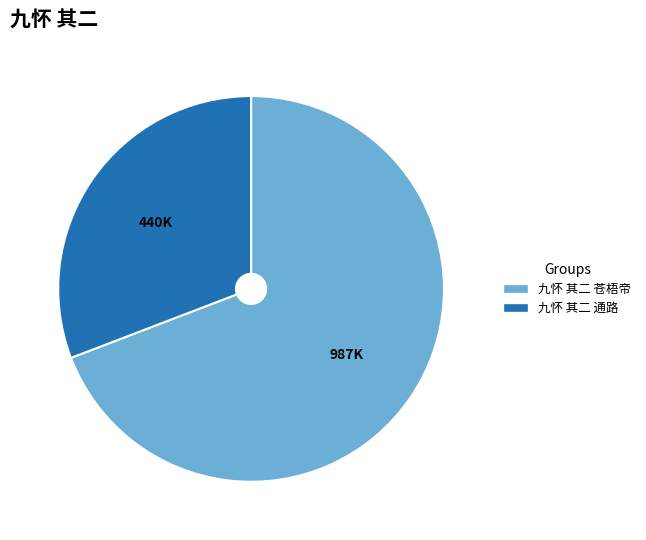

The 九怀 其二 苍梧帝 slice represents 69% of the pie. True or false?

True